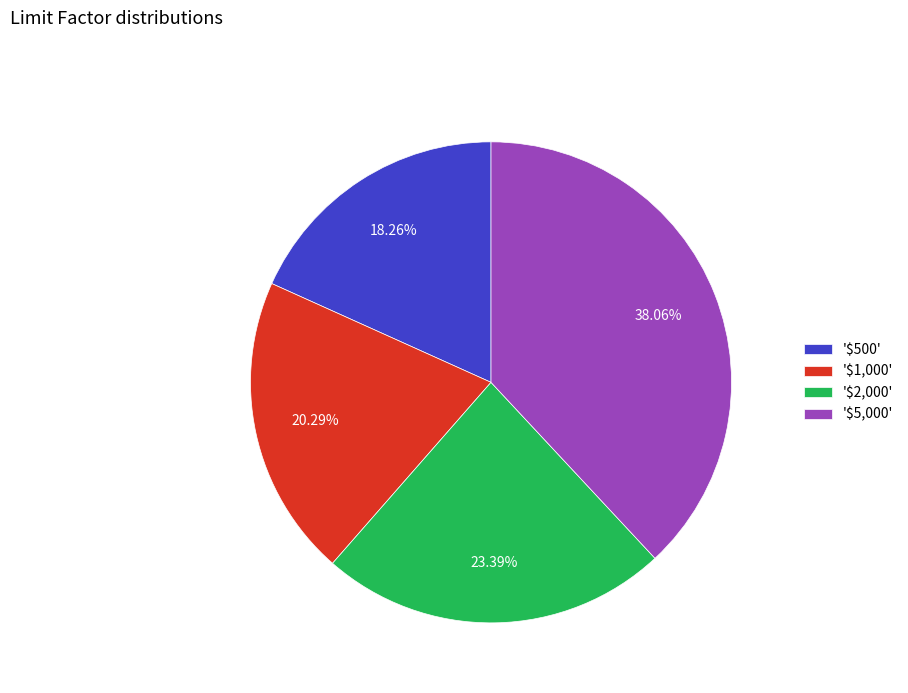

Is there any slice that represents more than half of the pie?

No